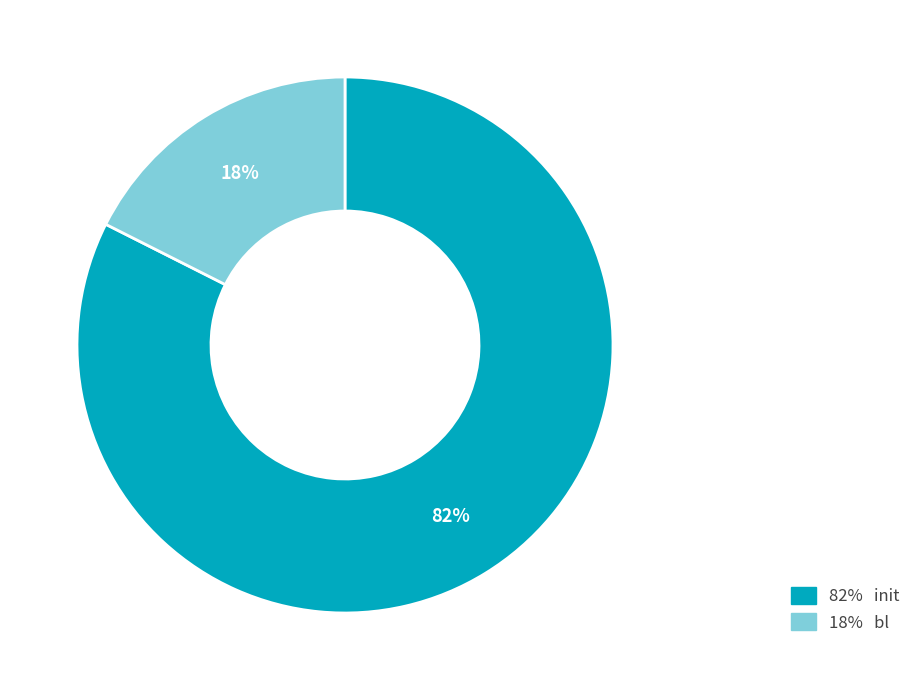

Does any single category account for the majority?

Yes